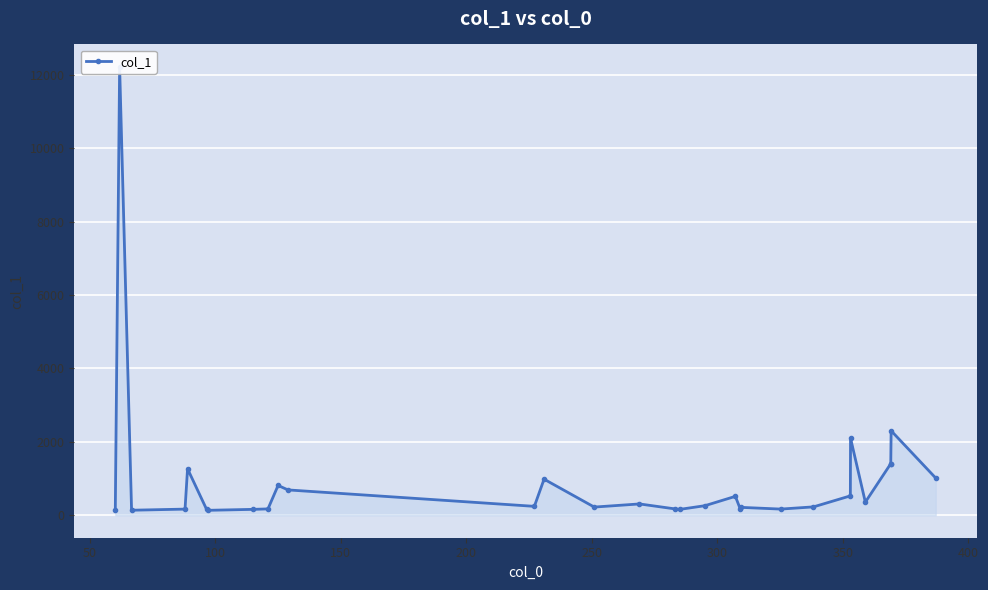

The chart shows a value of 270.6 at 250. True or false?

False